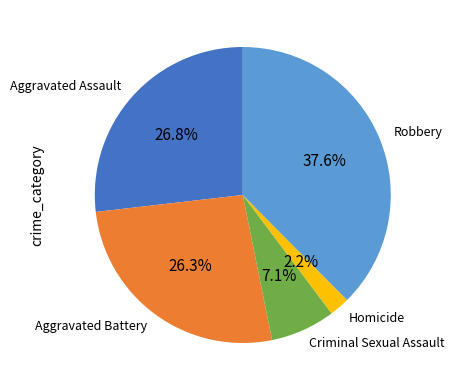

Does any single category account for the majority?

No